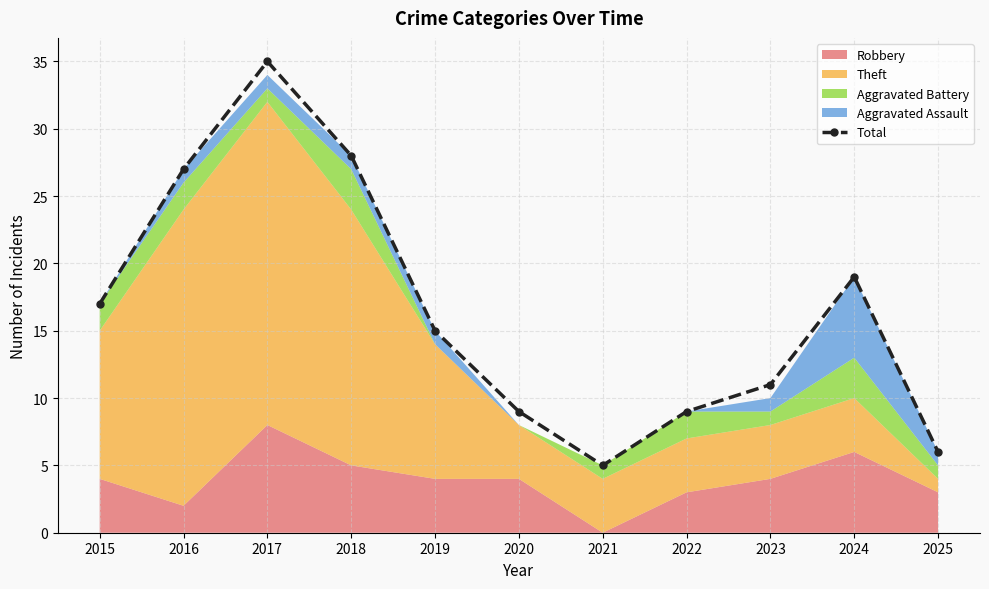

What is the difference between the maximum and minimum values?

30